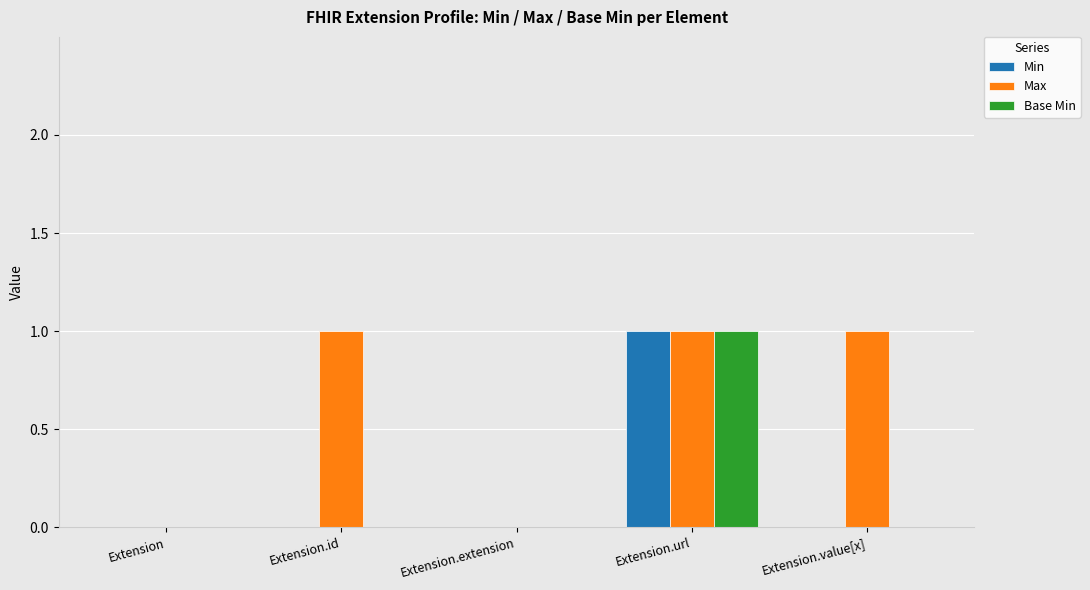

Is the value of Base Min at Extension.value[x] greater than the value of Min at Extension.url?

No